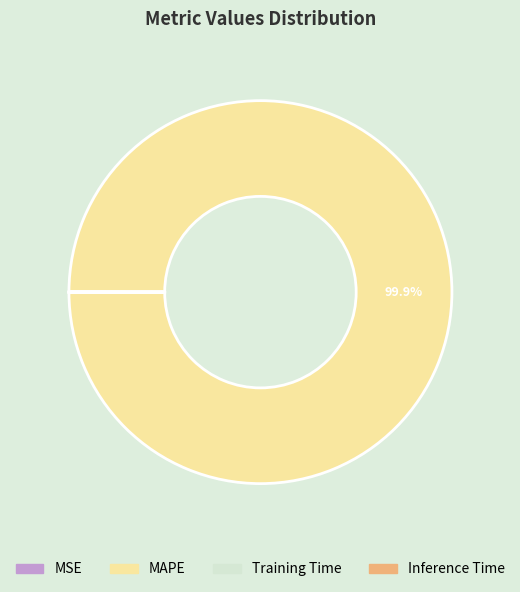

What is the largest slice in the pie chart?

MAPE